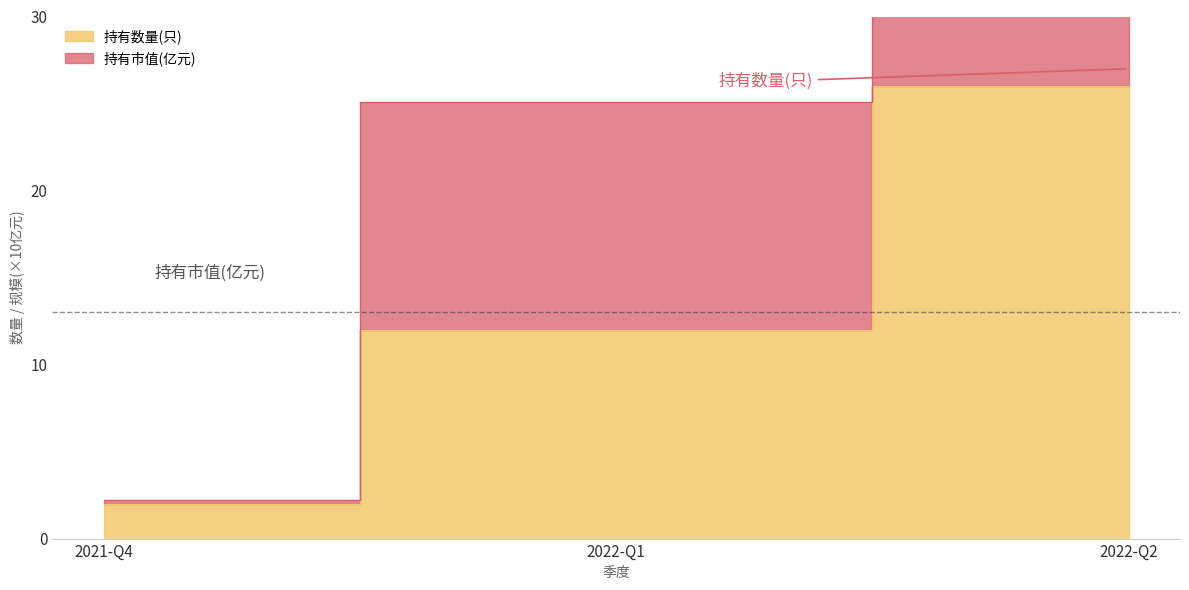

At which label does 持有市值(亿元) reach its peak?

2022-Q2